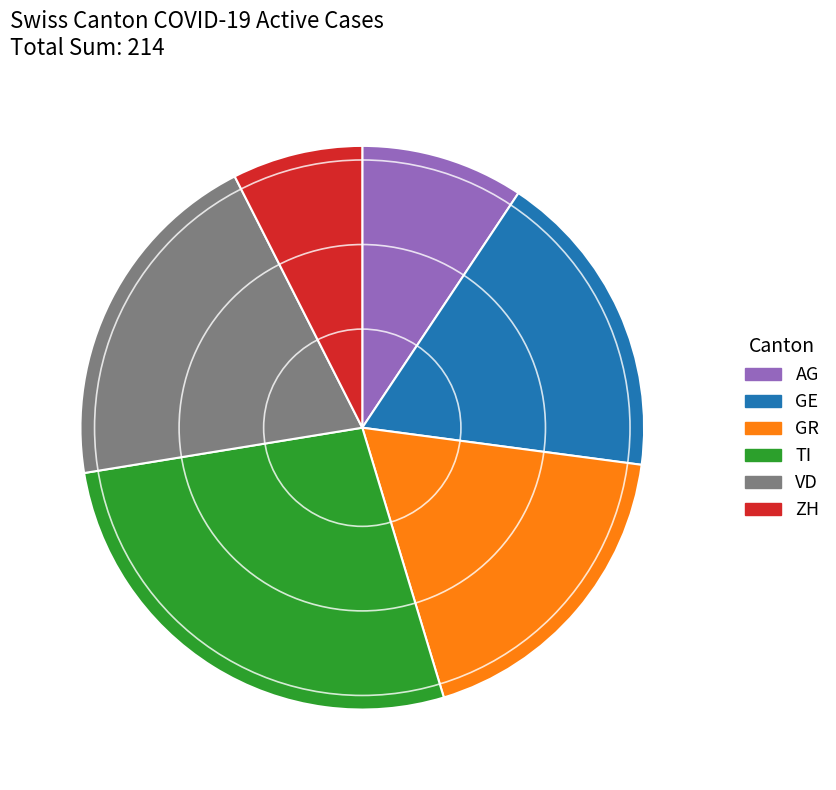

Is VD the majority of the pie?

No